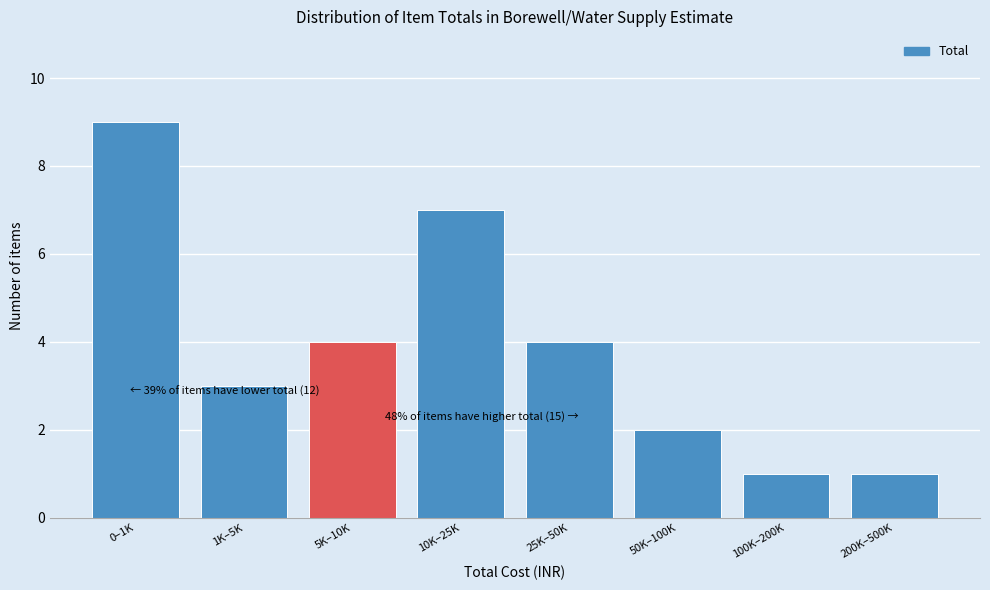

Reading right to left, extract all data points from this chart.

200K–500K=1	100K–200K=1	50K–100K=2	25K–50K=4	10K–25K=7	5K–10K=4	1K–5K=3	0–1K=9